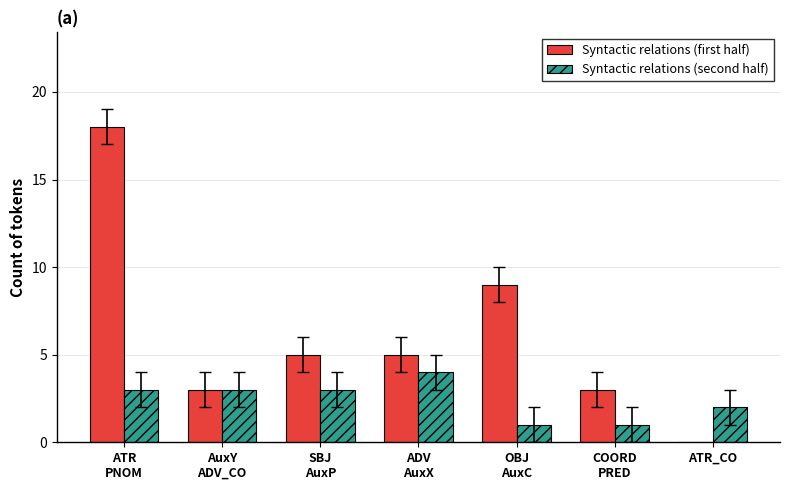

The Syntactic relations (second half) series shows 5 at SBJ
AuxP. True or false?

False